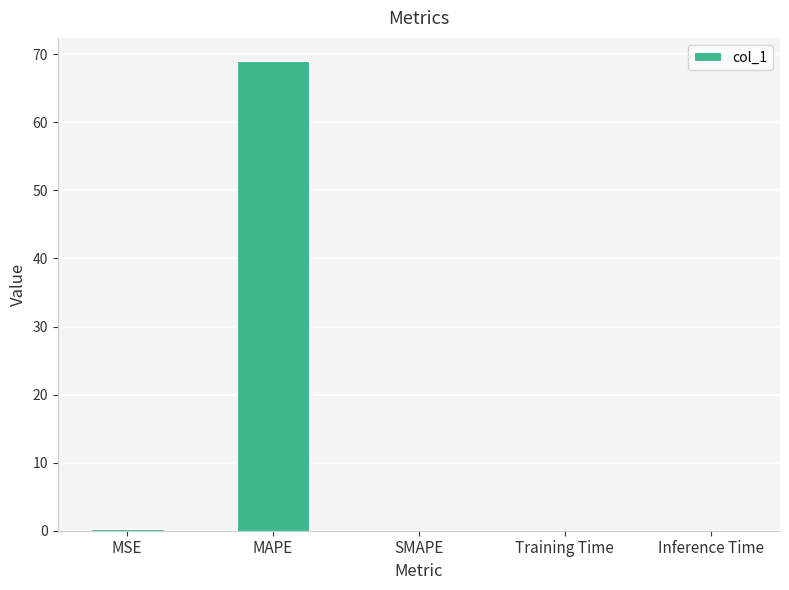

What is the greatest value displayed?

69.0